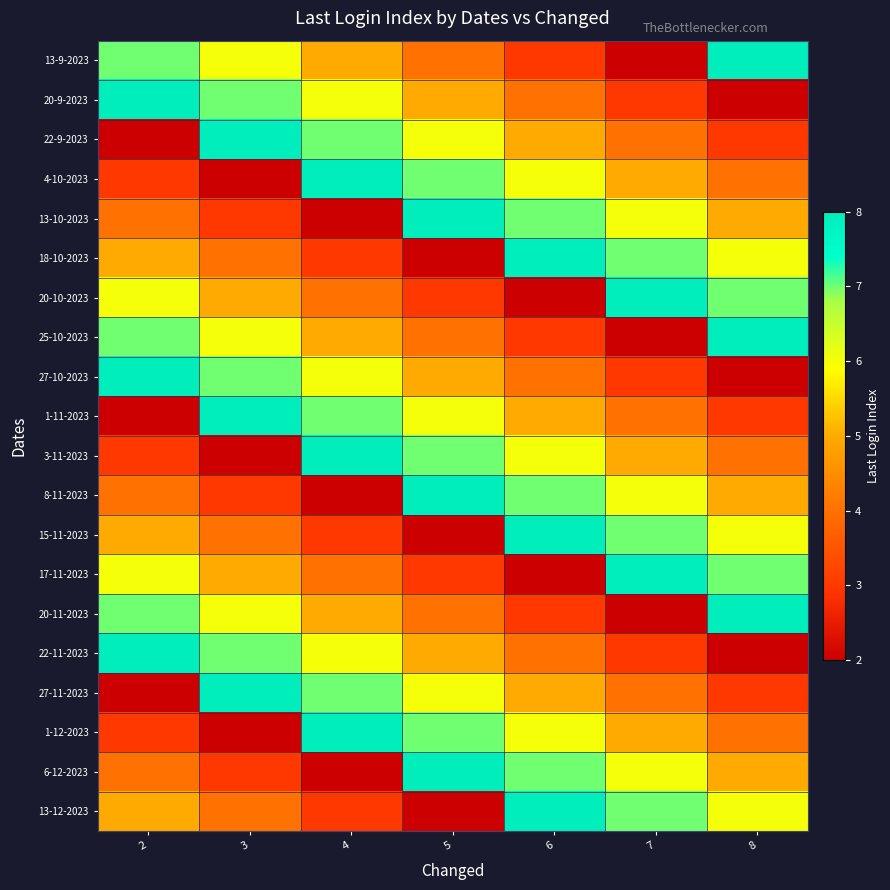

Reading right to left, what are all the values shown in this chart?

13-9-2023: 8=8	7=2	6=3	5=4	4=5	3=6	2=7
20-9-2023: 8=2	7=3	6=4	5=5	4=6	3=7	2=8
22-9-2023: 8=3	7=4	6=5	5=6	4=7	3=8	2=2
4-10-2023: 8=4	7=5	6=6	5=7	4=8	3=2	2=3
13-10-2023: 8=5	7=6	6=7	5=8	4=2	3=3	2=4
18-10-2023: 8=6	7=7	6=8	5=2	4=3	3=4	2=5
20-10-2023: 8=7	7=8	6=2	5=3	4=4	3=5	2=6
25-10-2023: 8=8	7=2	6=3	5=4	4=5	3=6	2=7
27-10-2023: 8=2	7=3	6=4	5=5	4=6	3=7	2=8
1-11-2023: 8=3	7=4	6=5	5=6	4=7	3=8	2=2
3-11-2023: 8=4	7=5	6=6	5=7	4=8	3=2	2=3
8-11-2023: 8=5	7=6	6=7	5=8	4=2	3=3	2=4
15-11-2023: 8=6	7=7	6=8	5=2	4=3	3=4	2=5
17-11-2023: 8=7	7=8	6=2	5=3	4=4	3=5	2=6
20-11-2023: 8=8	7=2	6=3	5=4	4=5	3=6	2=7
22-11-2023: 8=2	7=3	6=4	5=5	4=6	3=7	2=8
27-11-2023: 8=3	7=4	6=5	5=6	4=7	3=8	2=2
1-12-2023: 8=4	7=5	6=6	5=7	4=8	3=2	2=3
6-12-2023: 8=5	7=6	6=7	5=8	4=2	3=3	2=4
13-12-2023: 8=6	7=7	6=8	5=2	4=3	3=4	2=5